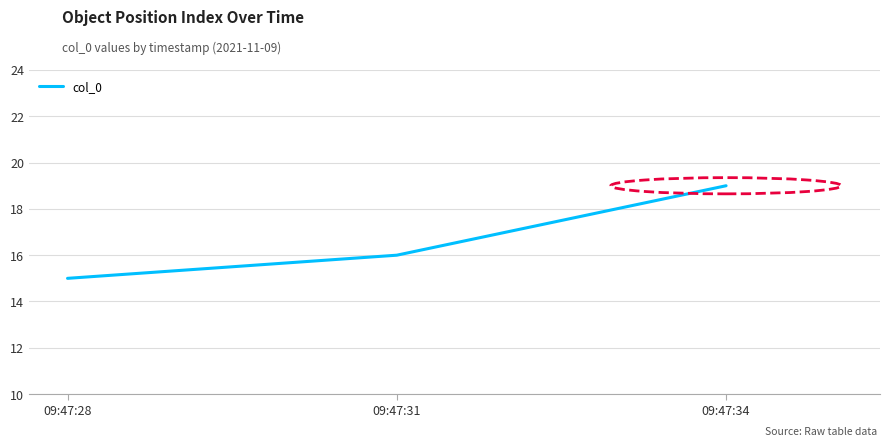

How many lines are shown in the chart?

1